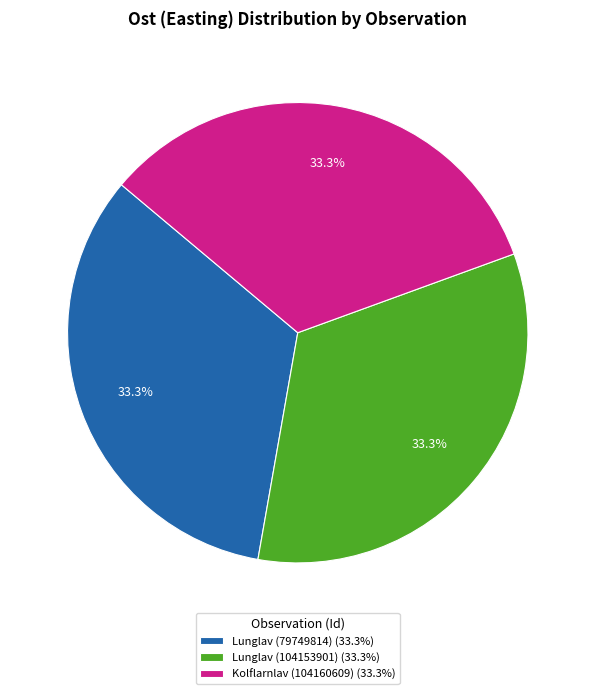

Does any single category account for the majority?

No